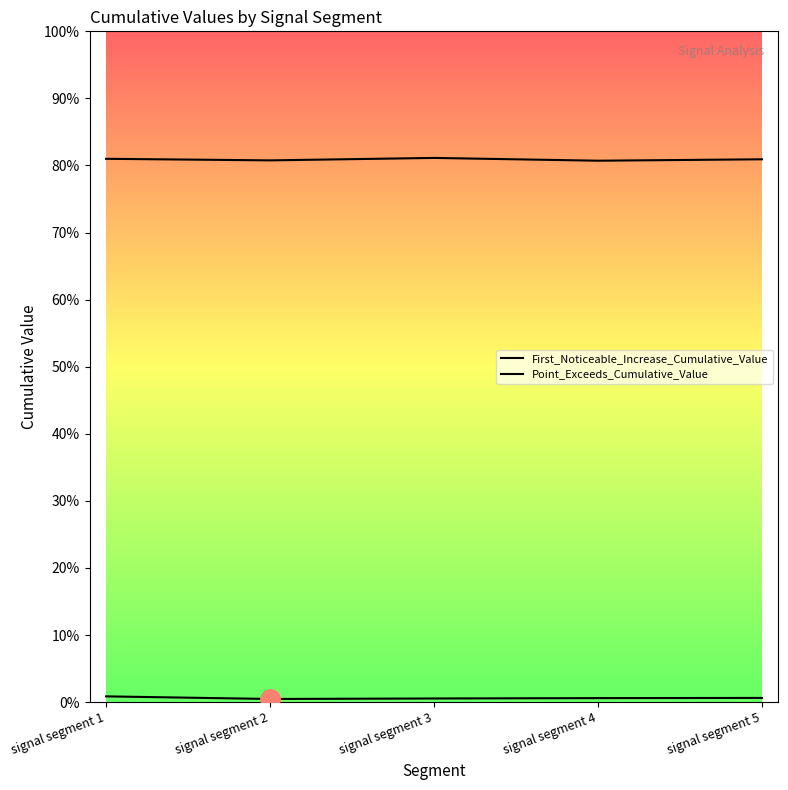

The value of Point_Exceeds_Cumulative_Value at signal segment 5 is 1.4. True or false?

False